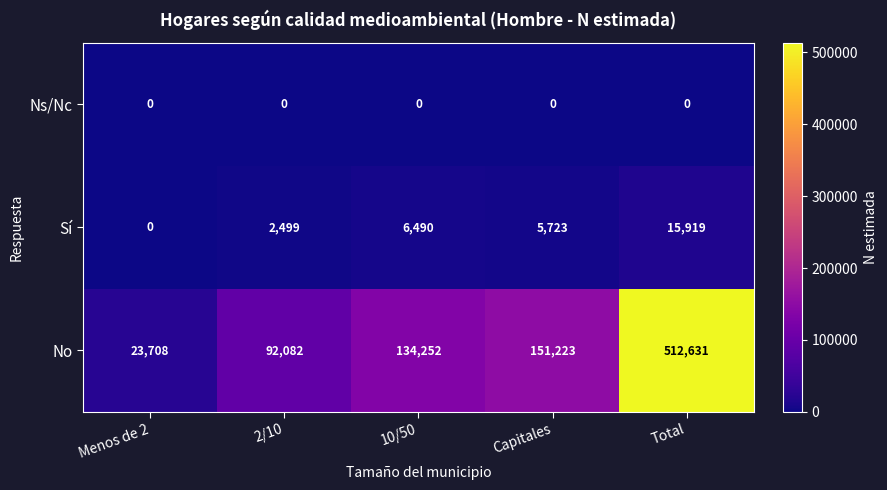

Reading right to left, what are all the values shown in this chart?

Ns/Nc: Total=0	Capitales=0	10/50=0	2/10=0	Menos de 2=0
Sí: Total=15919	Capitales=5723	10/50=6490	2/10=2499	Menos de 2=0
No: Total=512631	Capitales=151223	10/50=134252	2/10=92082	Menos de 2=23708